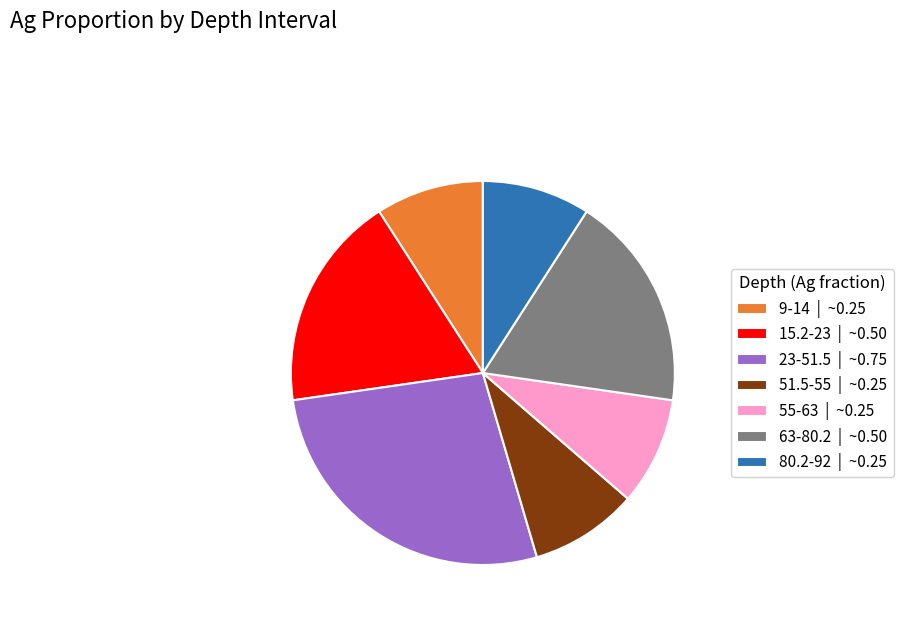

Do 51.5-55 | ~0.25 and 55-63 | ~0.25 together represent more than half of the pie?

No